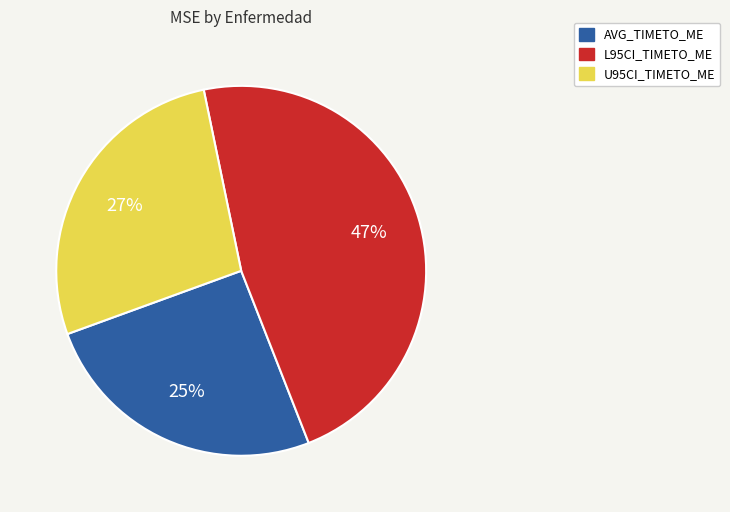

Count the number of slices in the pie.

3